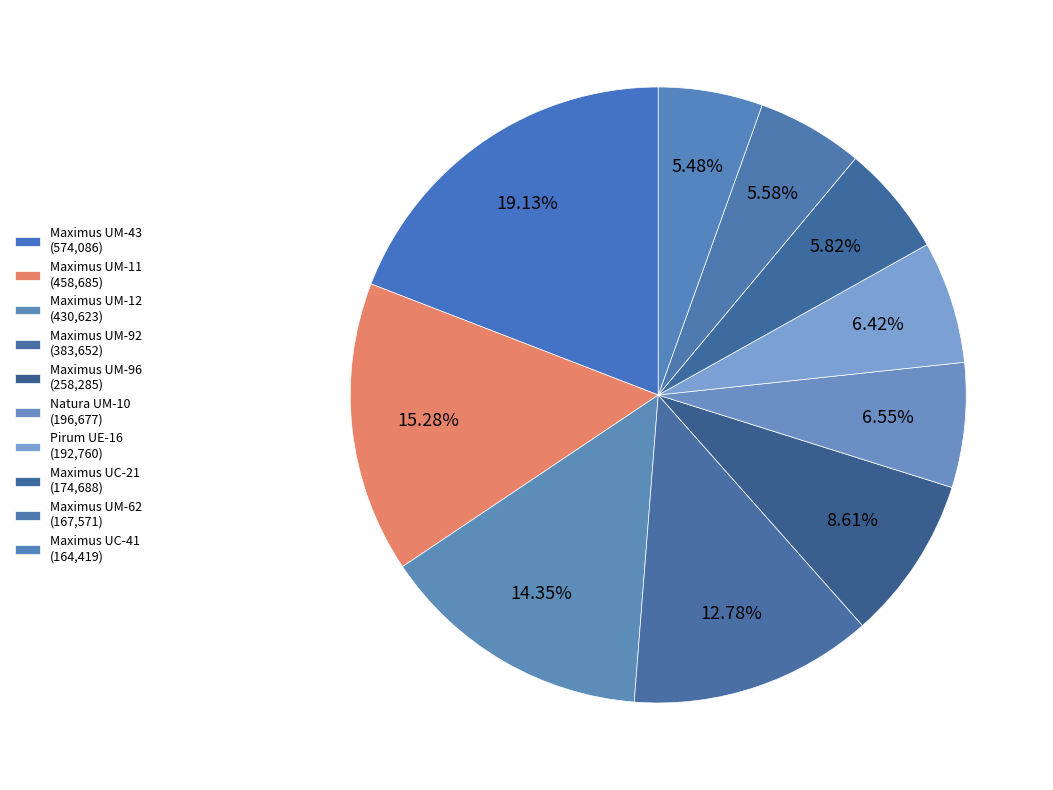

How many segments does this pie chart have?

10